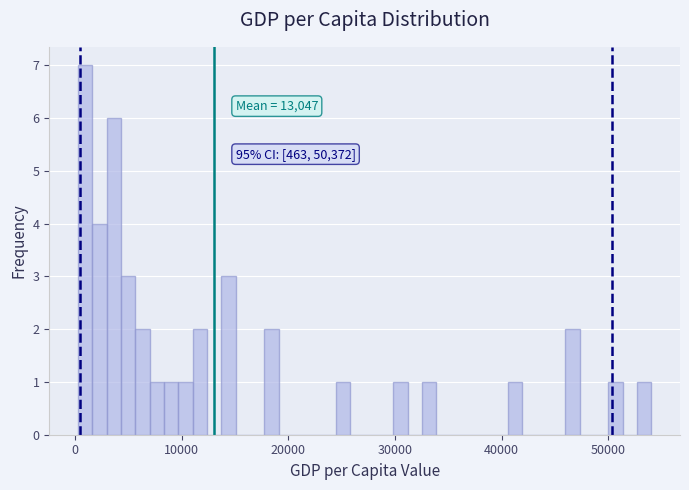

Read against the x-axis, roughly where is the centre of the tallest bar?

1000